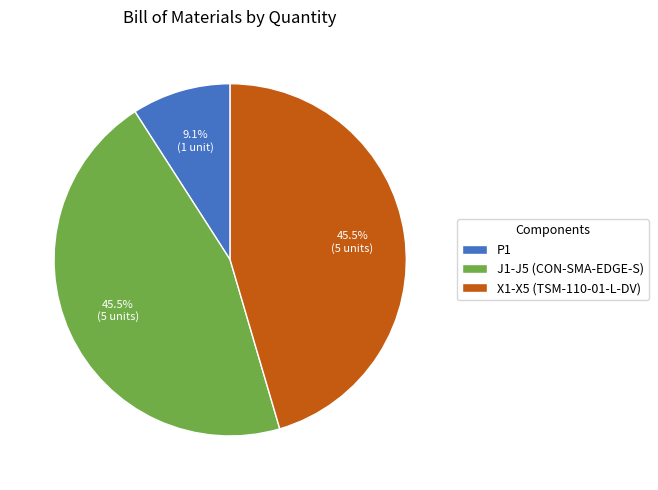

What percentage do J1-J5 (CON-SMA-EDGE-S) and X1-X5 (TSM-110-01-L-DV) together represent?

90.9%